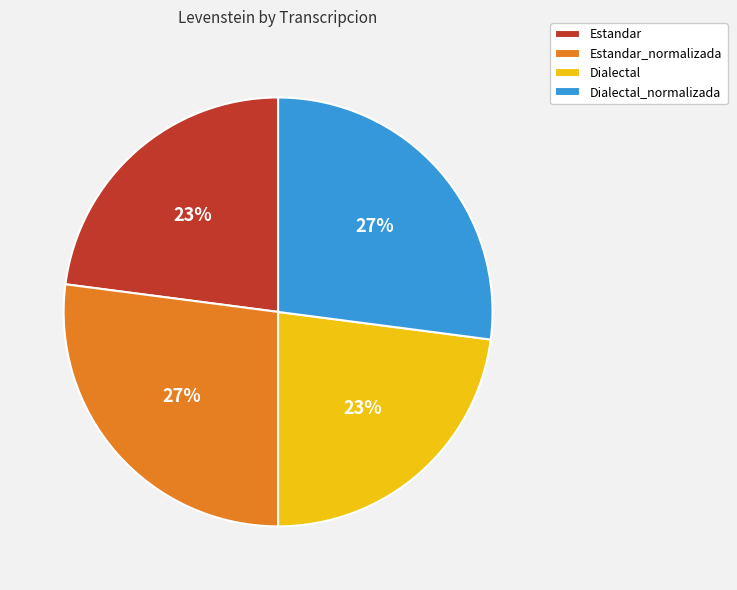

Count the number of slices in the pie.

4